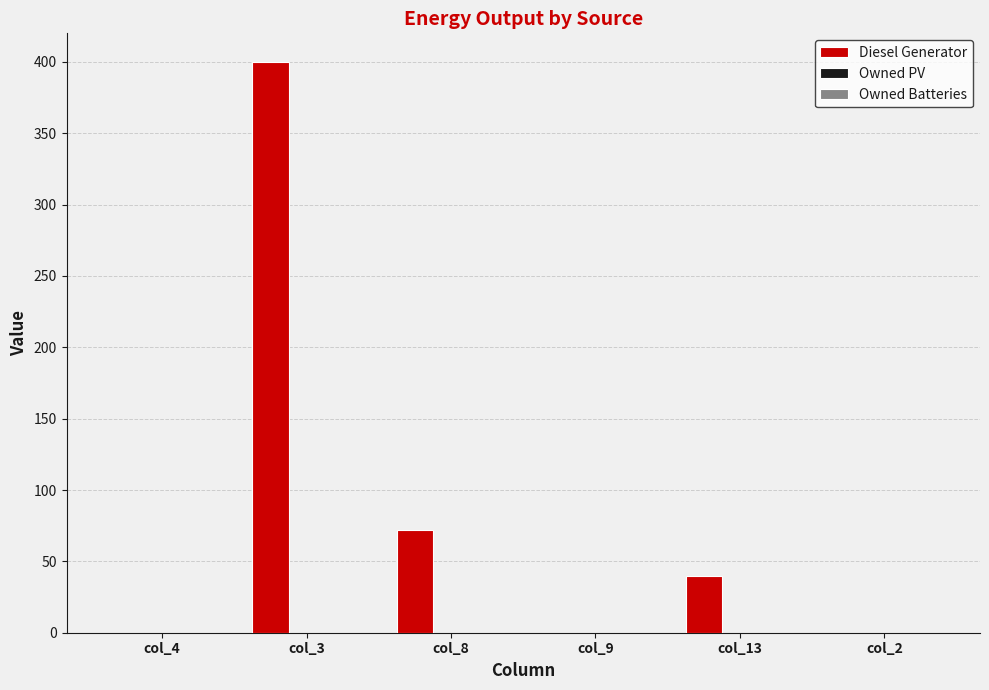

Where is the data nearest to the value 200?

col_8